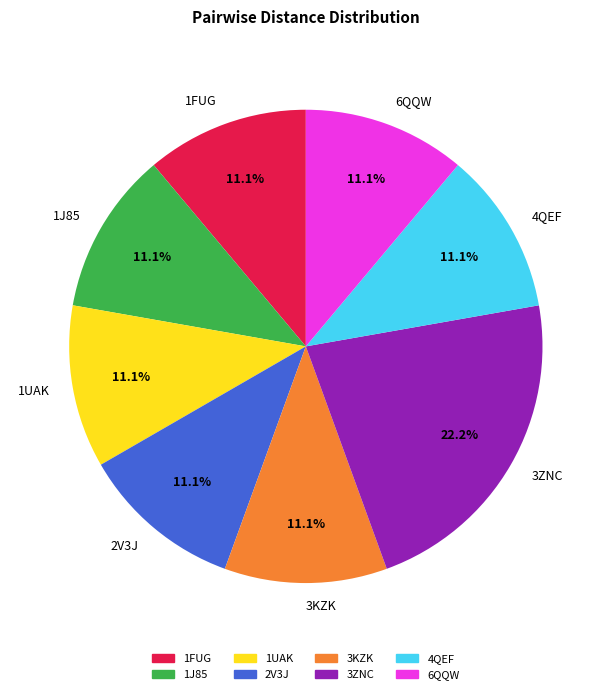

Combined, do 6QQW and 1FUG account for over 50%?

No